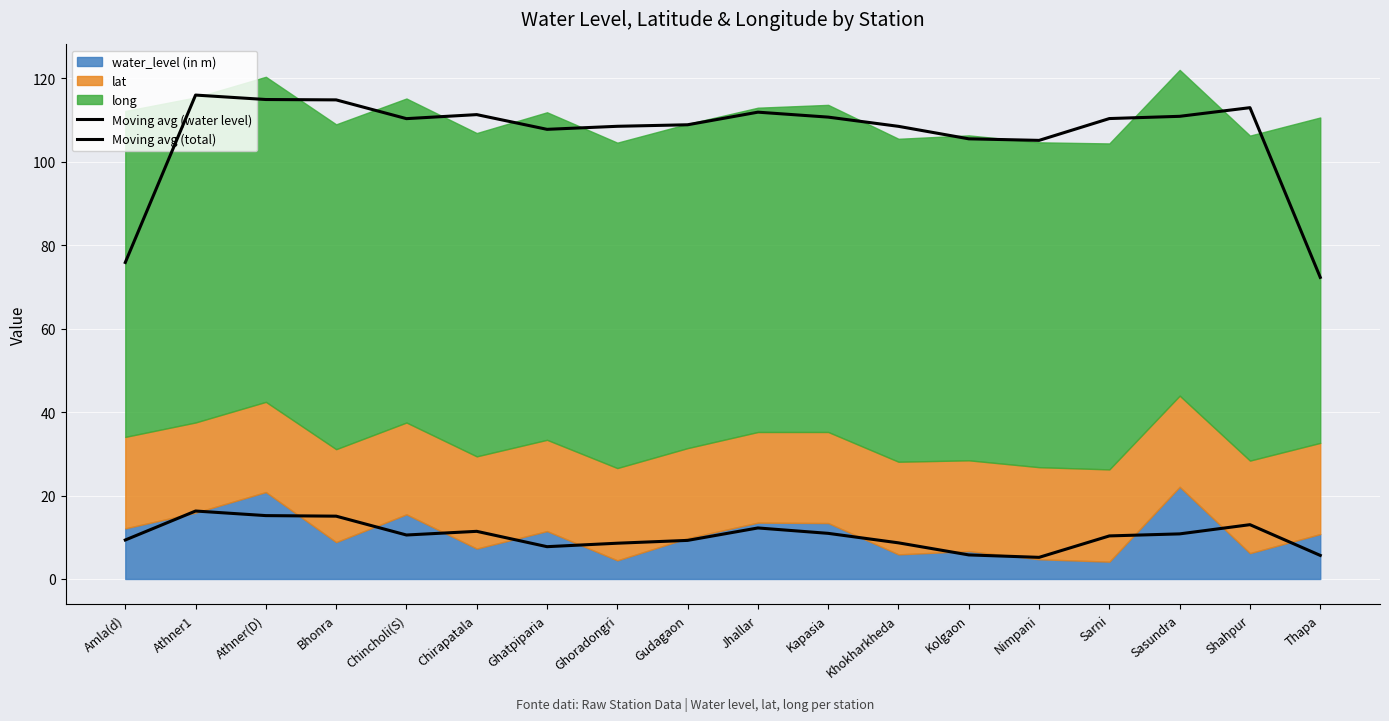

What is the minimum value shown in the chart?

5.2